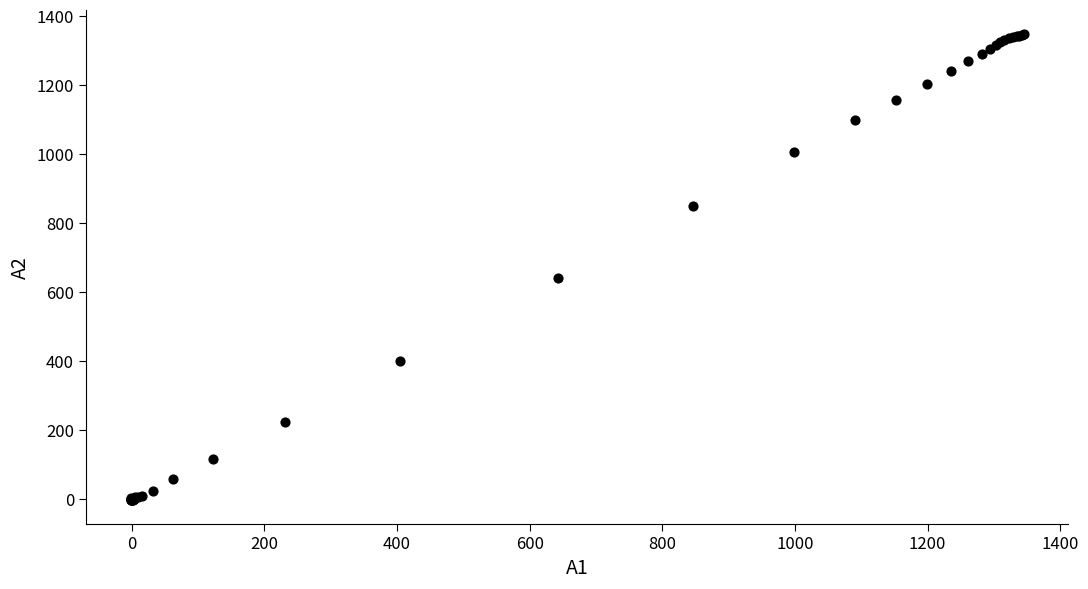

What Y value in the scatter plot is closest to 673?

641.2